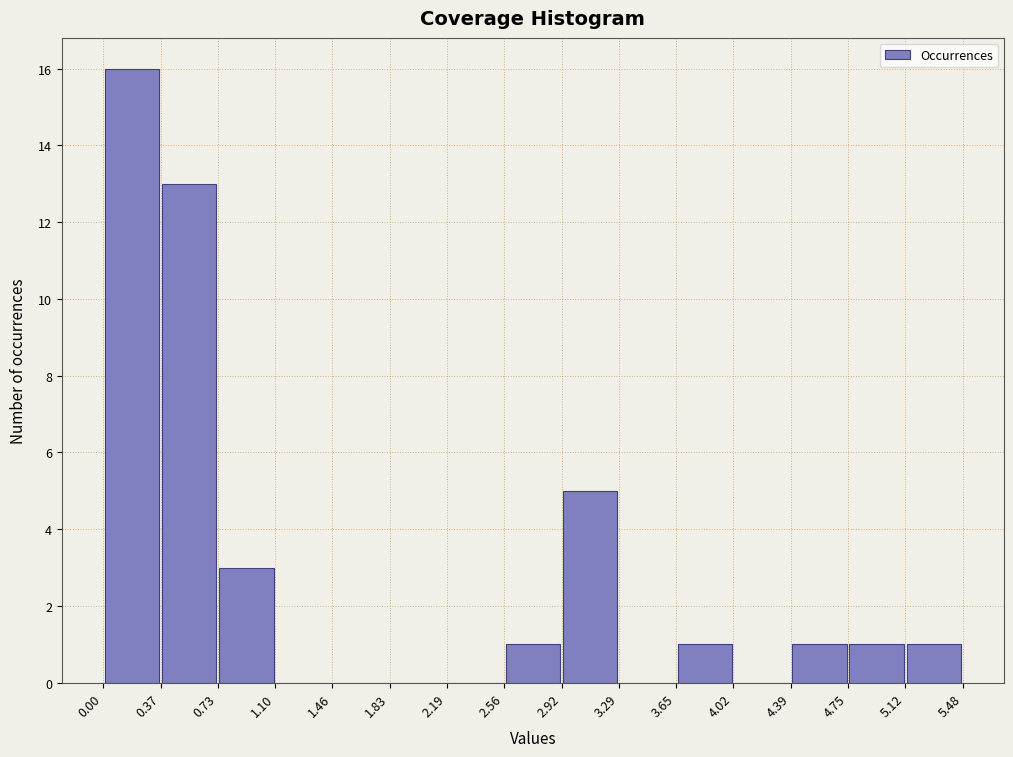

Reading left to right, list every bar in this chart as the range it spans on the x-axis followed by its height. The values are not printed on the chart, so give them approximately, as read against the axis.

0.00 to 0.37: 16
0.37 to 0.73: 13
0.73 to 1.10: 3
1.10 to 1.46: 0
1.46 to 1.83: 0
1.83 to 2.19: 0
2.19 to 2.56: 0
2.56 to 2.92: 1
2.92 to 3.29: 5
3.29 to 3.65: 0
3.65 to 4.02: 1
4.02 to 4.39: 0
4.39 to 4.75: 1
4.75 to 5.12: 1
5.12 to 5.48: 1